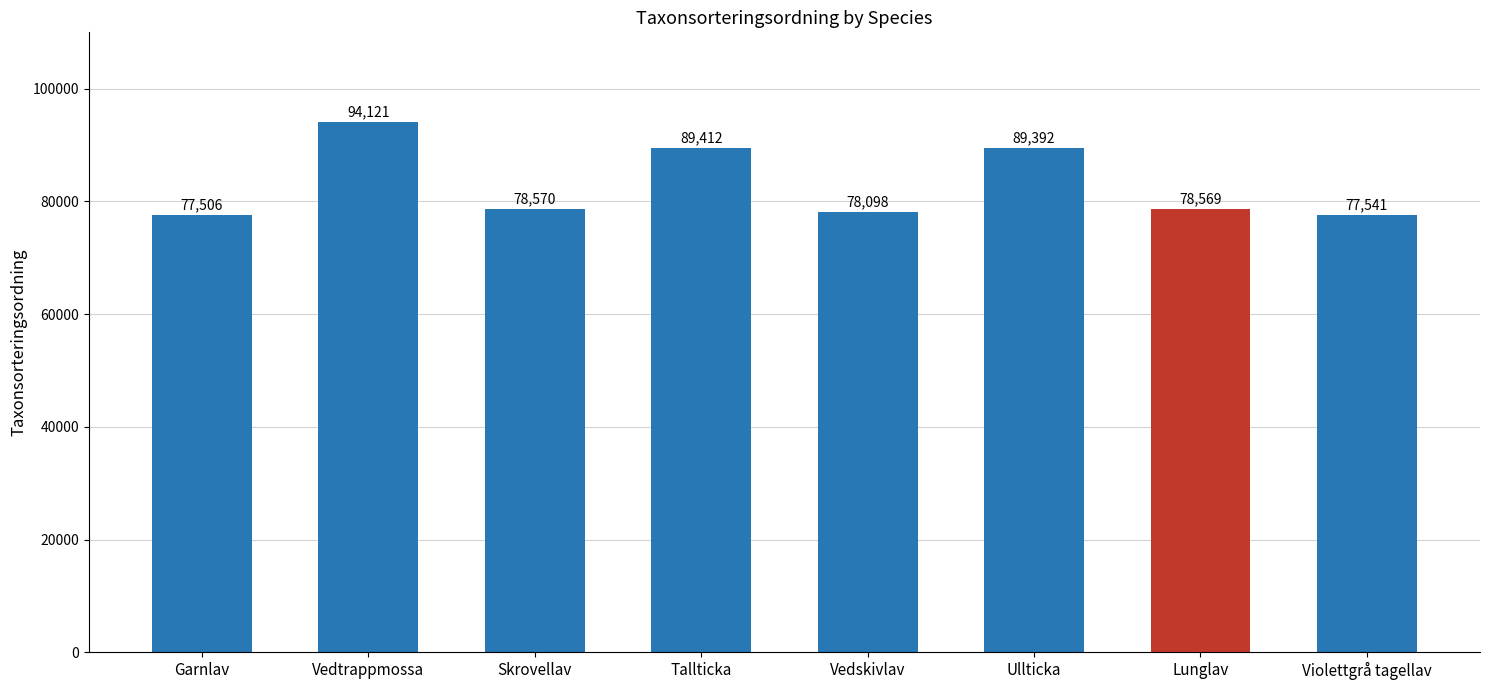

Which category has the lowest value across all series?

Garnlav